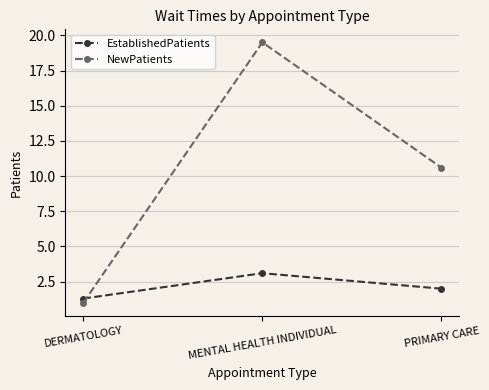

The NewPatients series shows 10.6 at PRIMARY CARE. True or false?

True